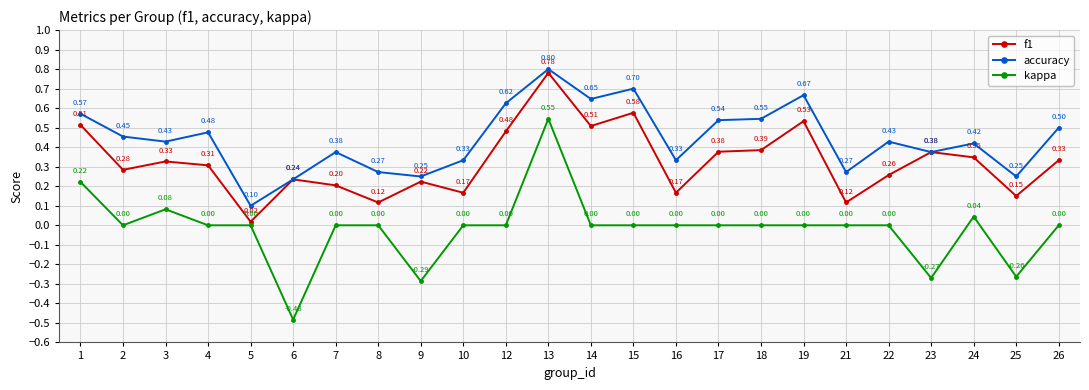

What is the difference between the maximum and minimum values in the kappa series?

1.0